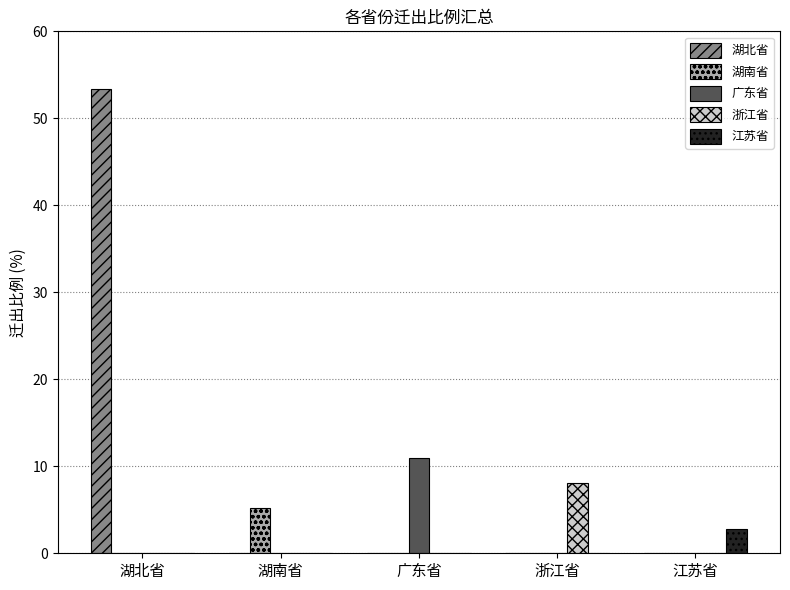

Which series changed the most between 广东省 and 江苏省?

广东省